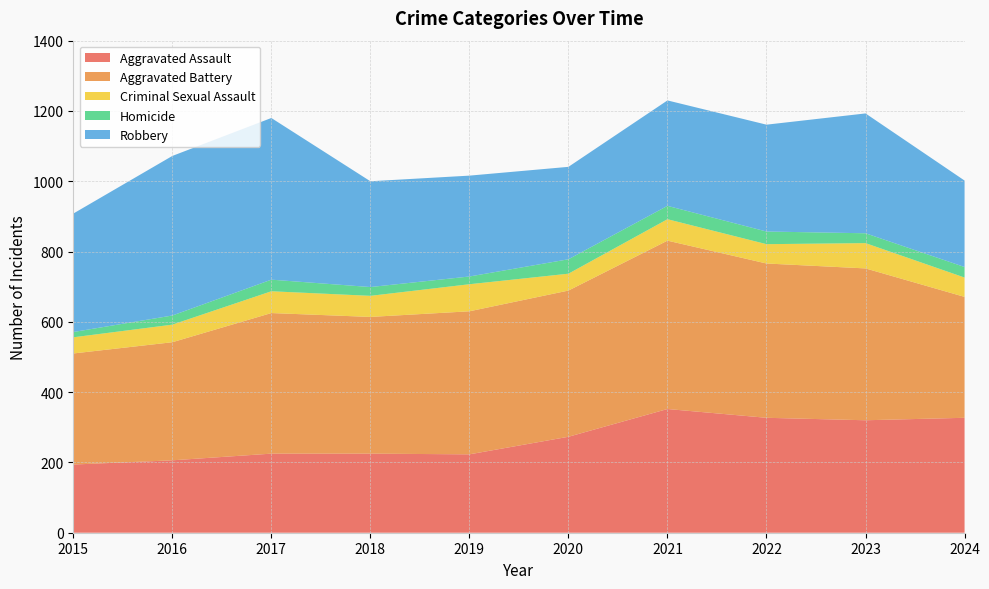

Reading left to right, list all the values displayed in this chart.

Aggravated Assault: 194	206	225	225	223	273	352	327	320	327
Aggravated Battery: 316	336	400	389	407	416	479	439	432	344
Criminal Sexual Assault: 46	50	62	60	77	48	61	55	72	55
Homicide: 15	26	33	25	22	41	38	36	28	30
Robbery: 337	454	460	301	287	263	300	304	341	246